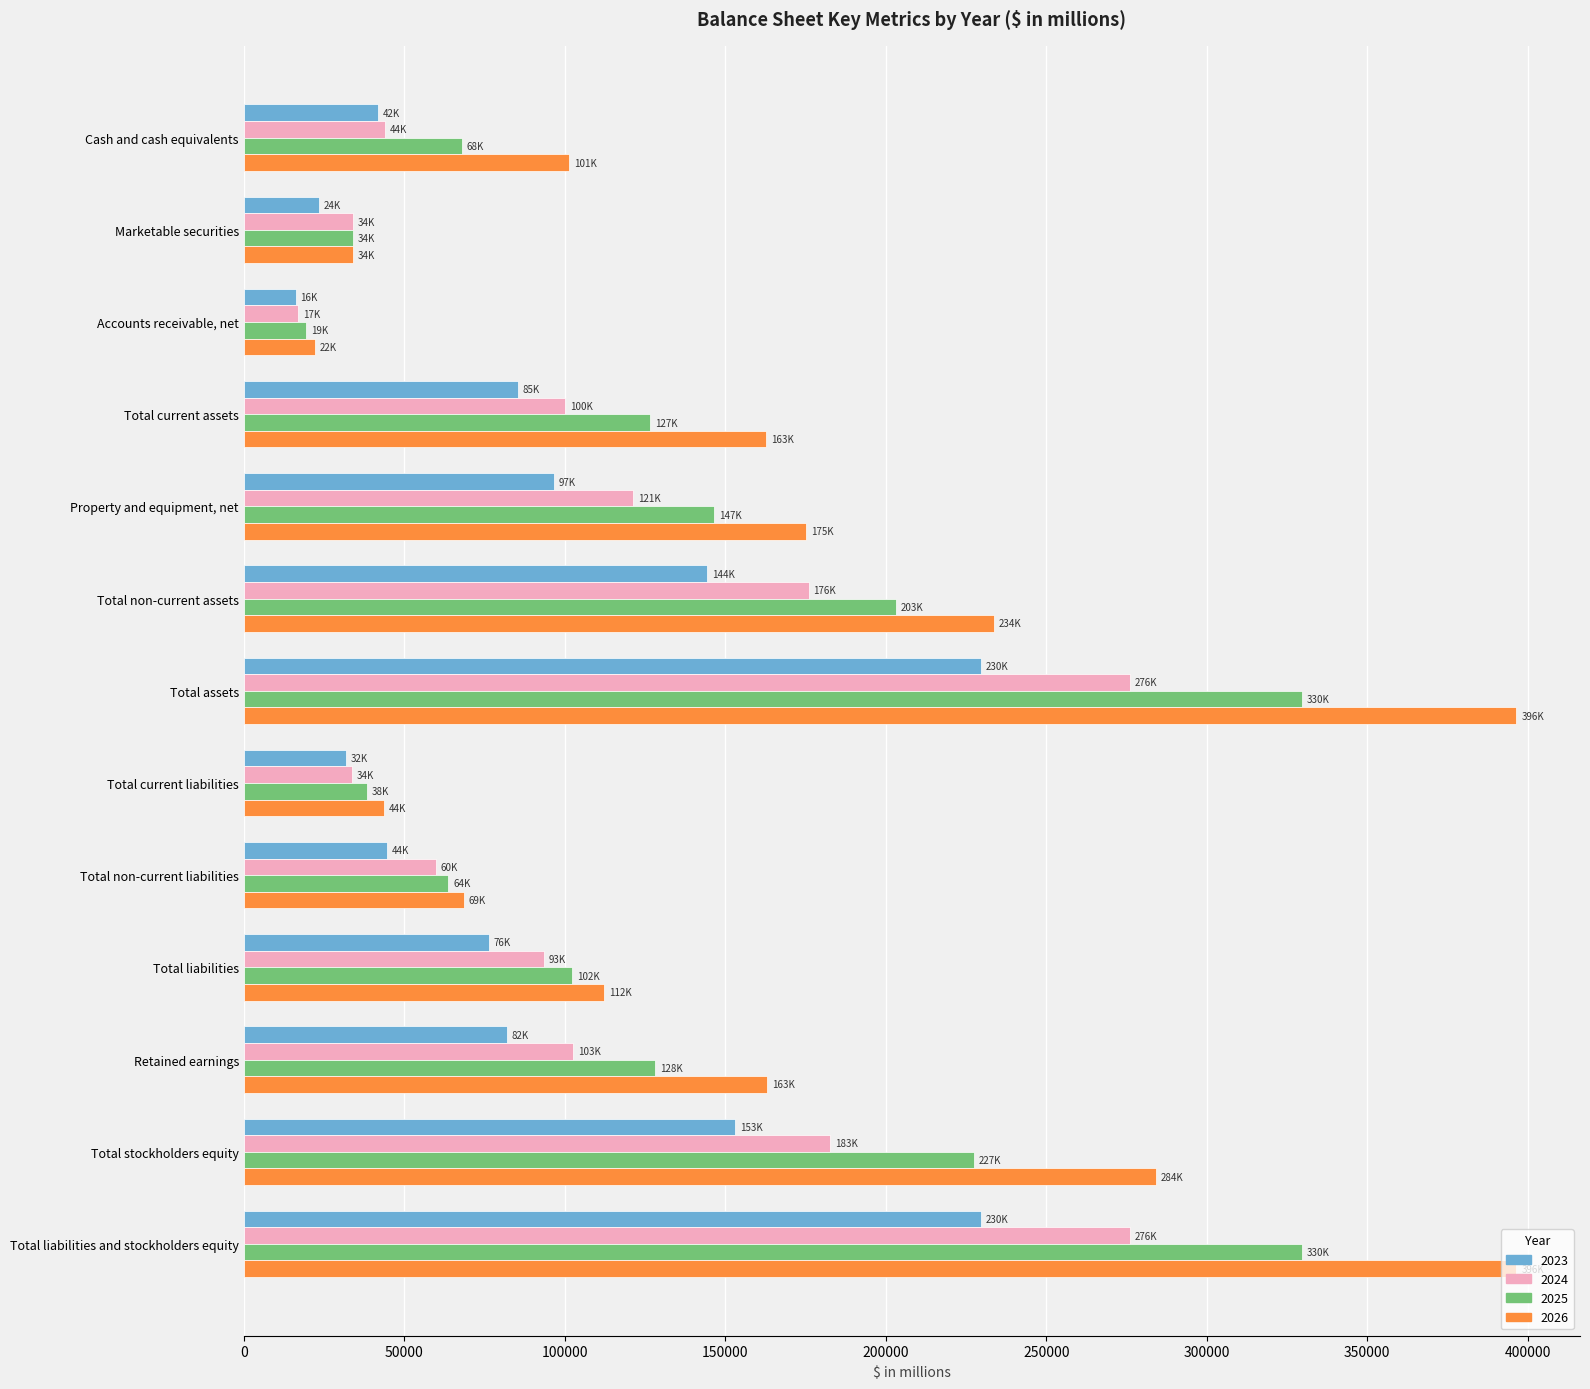

List the series in order of their overall mean, highest first.

2026, 2025, 2024, 2023